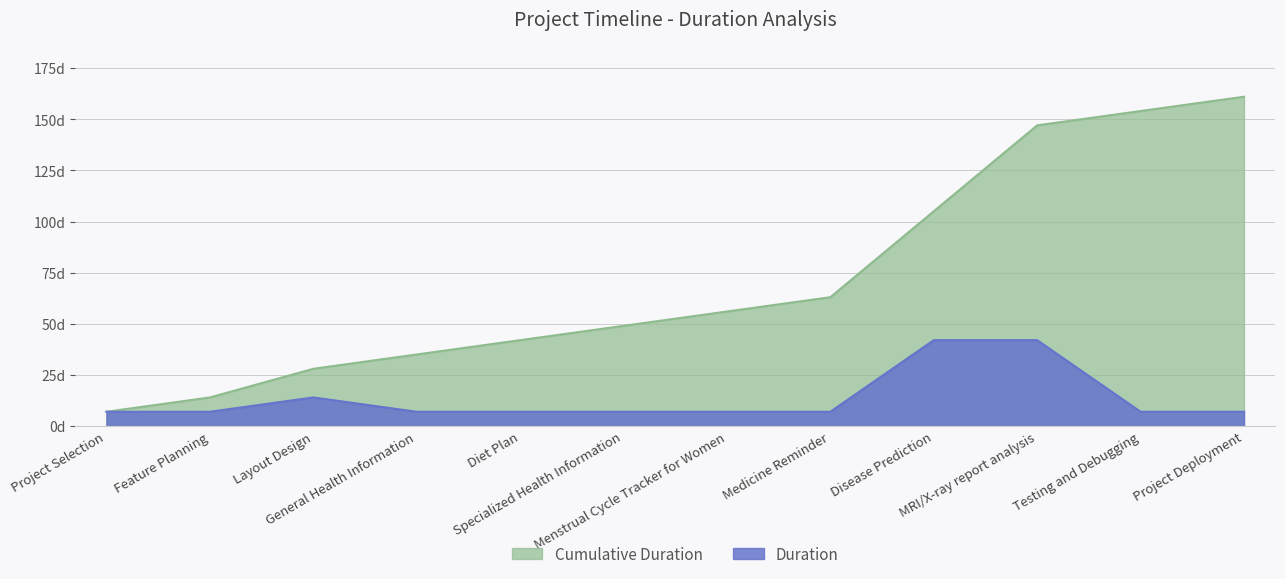

What is the difference between the highest and lowest values at Project Deployment?

154